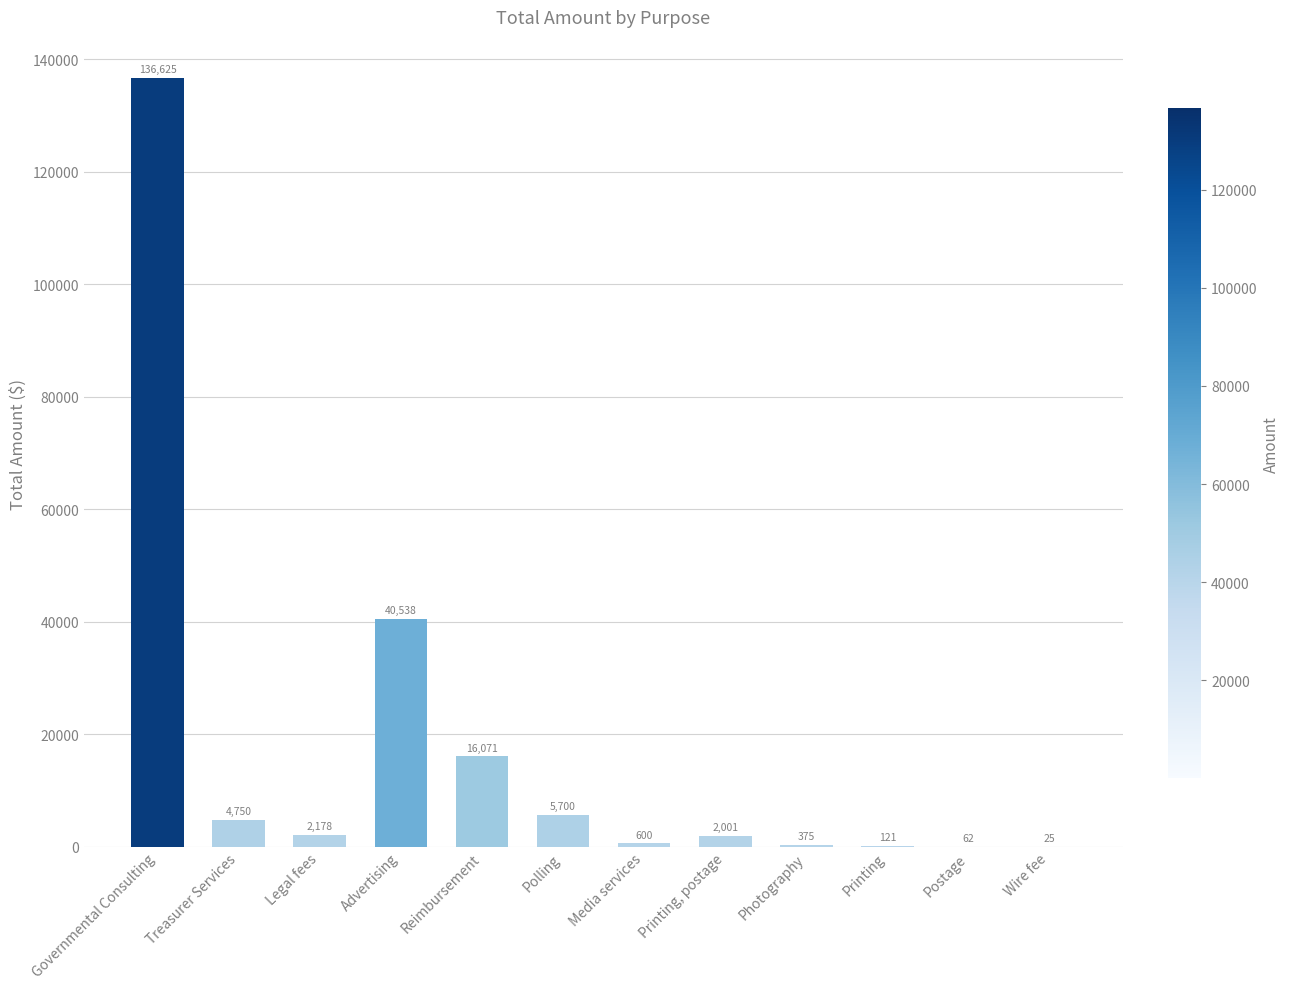

How many data points are above 2177?

6